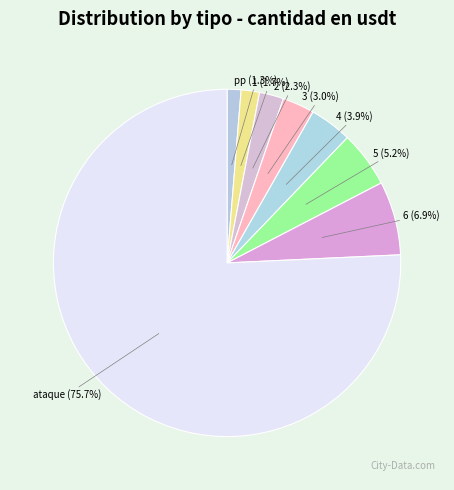

Is it true that 5 is 5% of the pie?

True